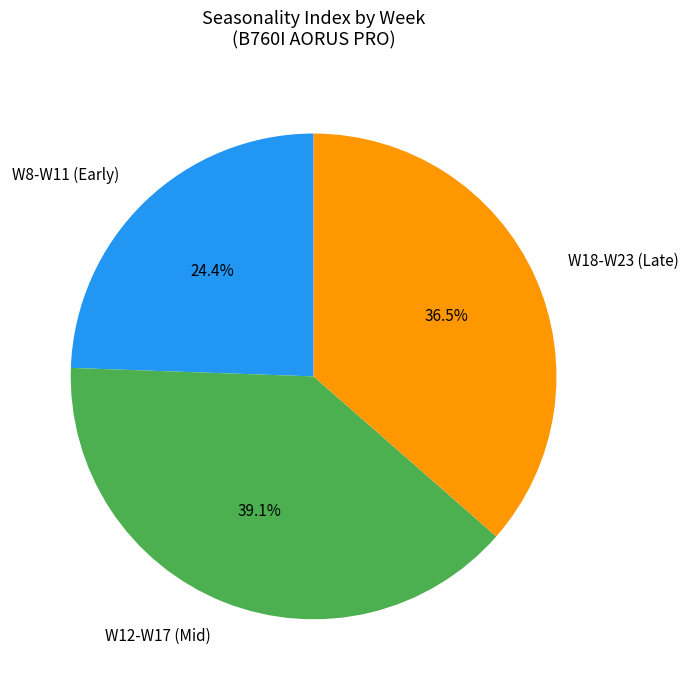

What is the smallest slice in the pie chart?

W8-W11 (Early)